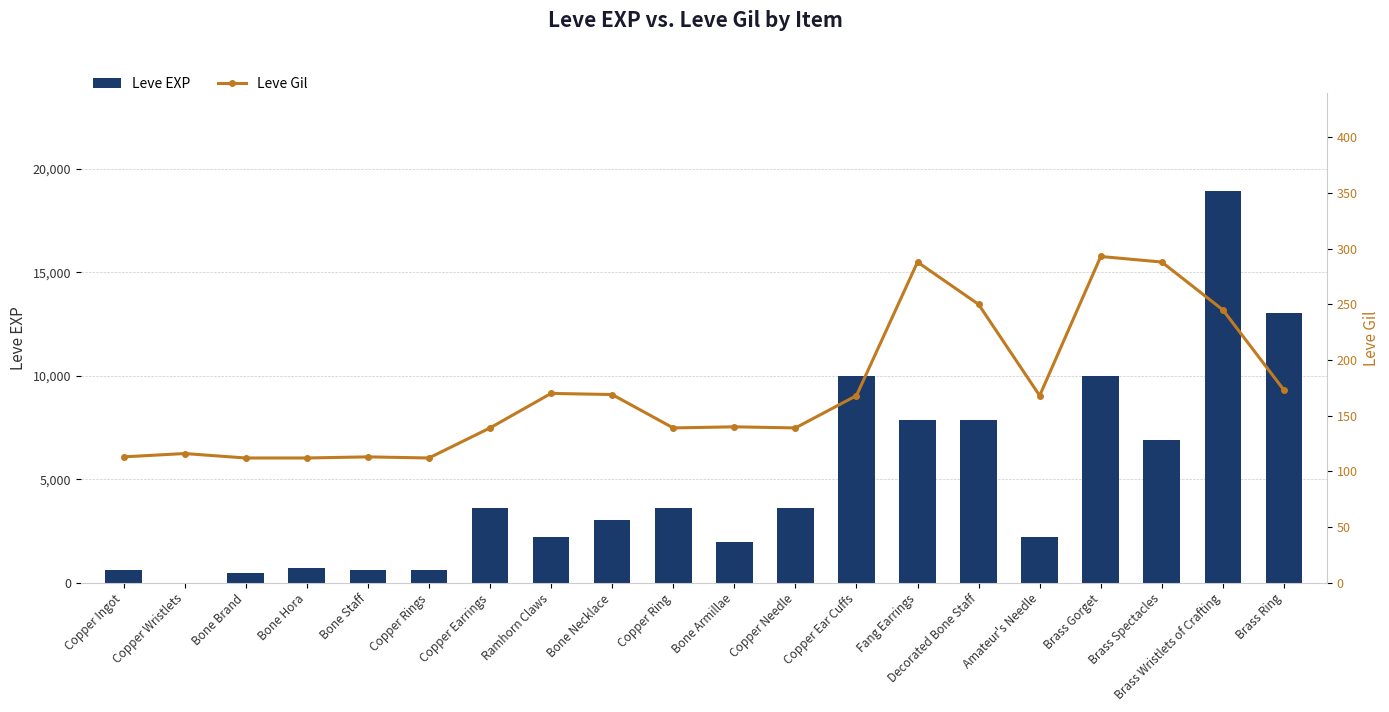

Which category has the highest value in the Leve EXP series?

Brass Wristlets of Crafting